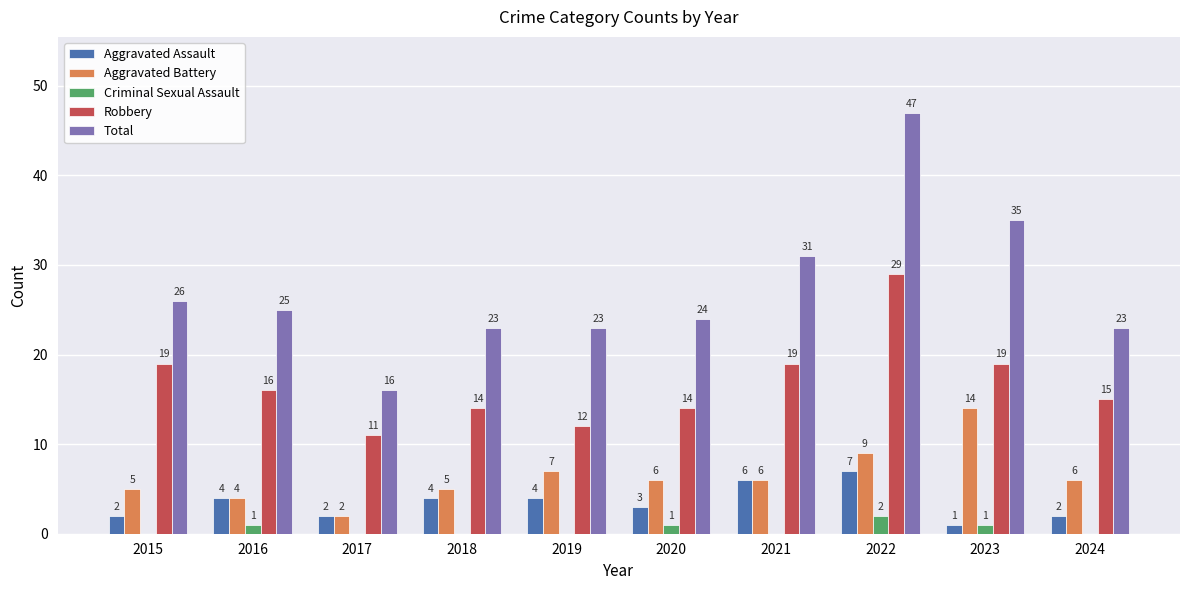

How many categories are shown in the chart?

10